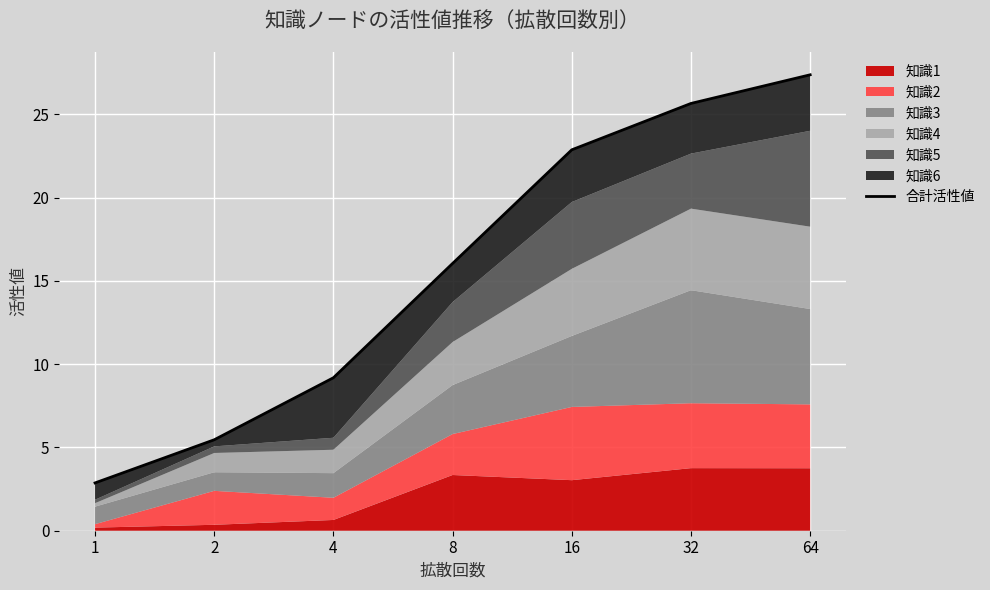

Is it true that the value at 64 is 27.4?

True